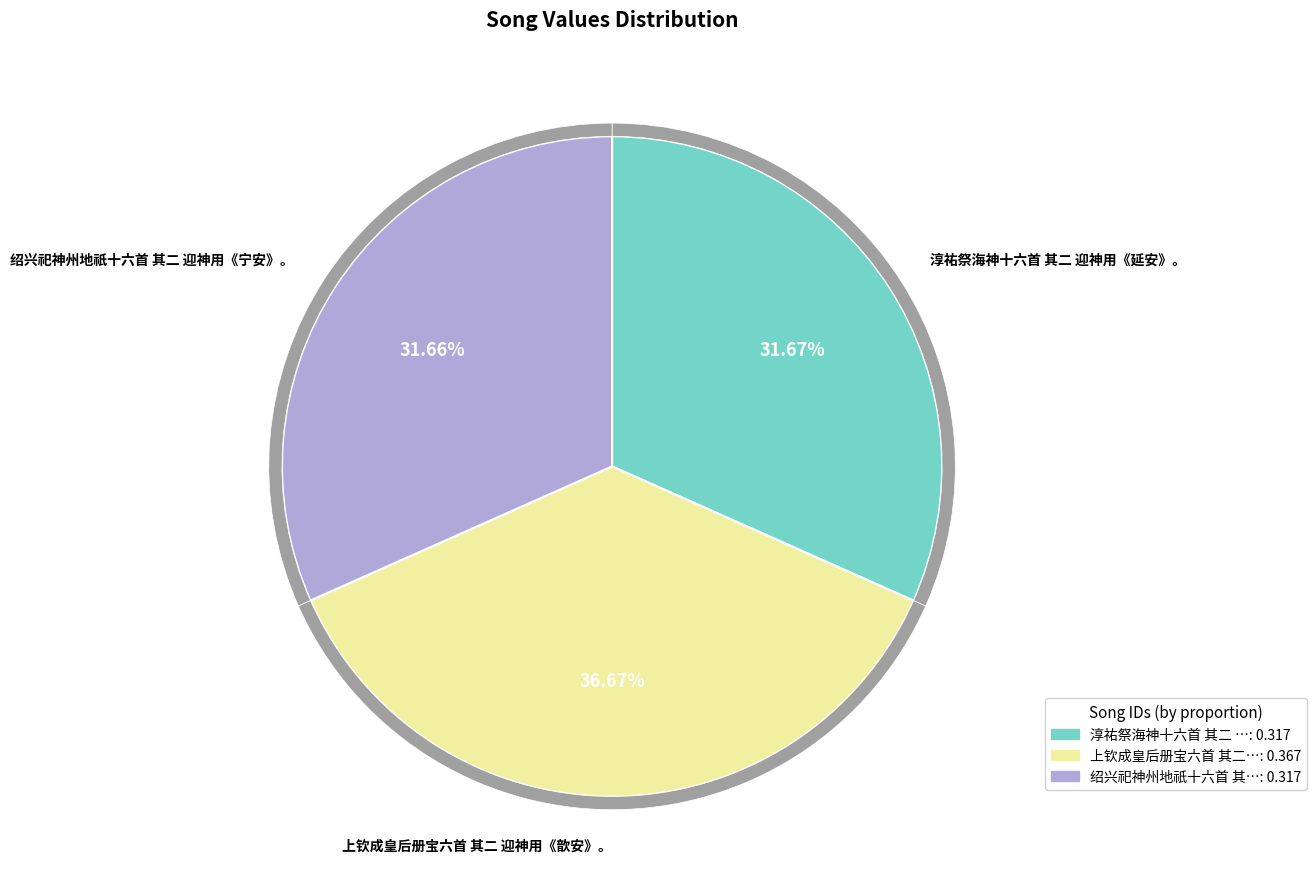

To the nearest percent, what is the average slice percentage?

33%